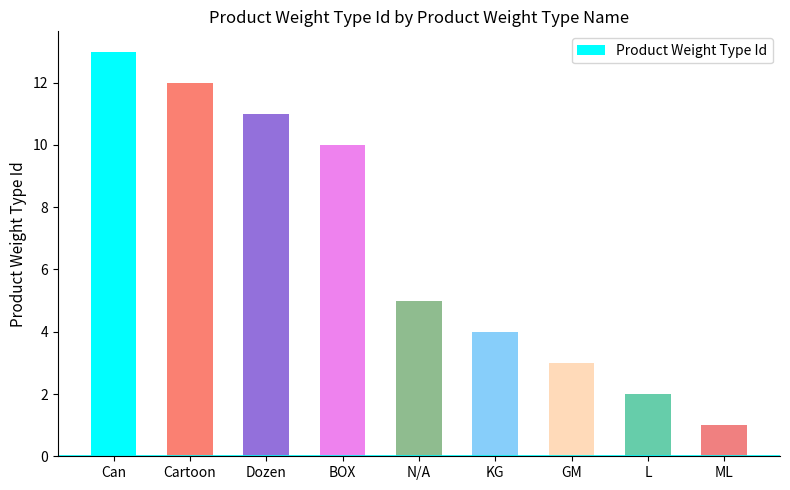

Is it true that the value at Can is 4?

False